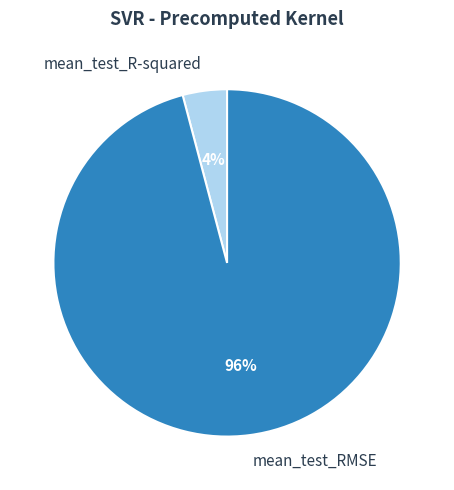

Rank the categories by value from lowest to highest.

mean_test_R-squared, mean_test_RMSE